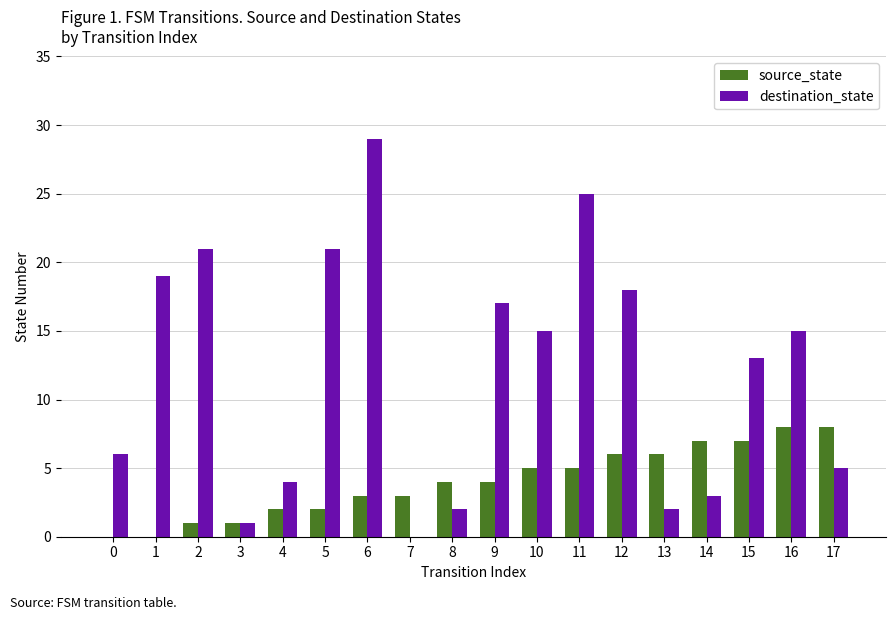

The value of source_state at 13 is 9. True or false?

False